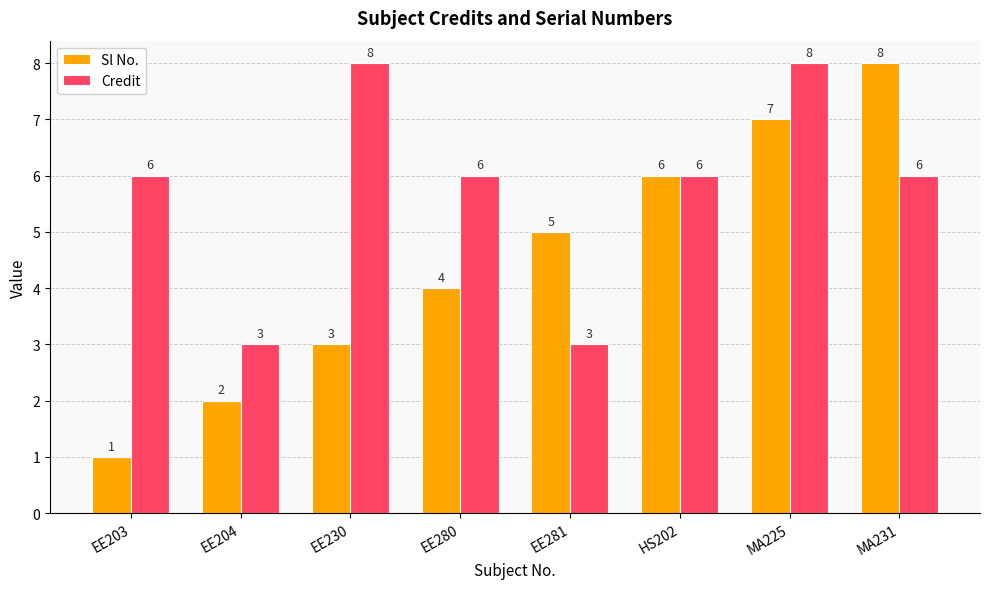

Which series has the largest range (max minus min)?

Sl No.